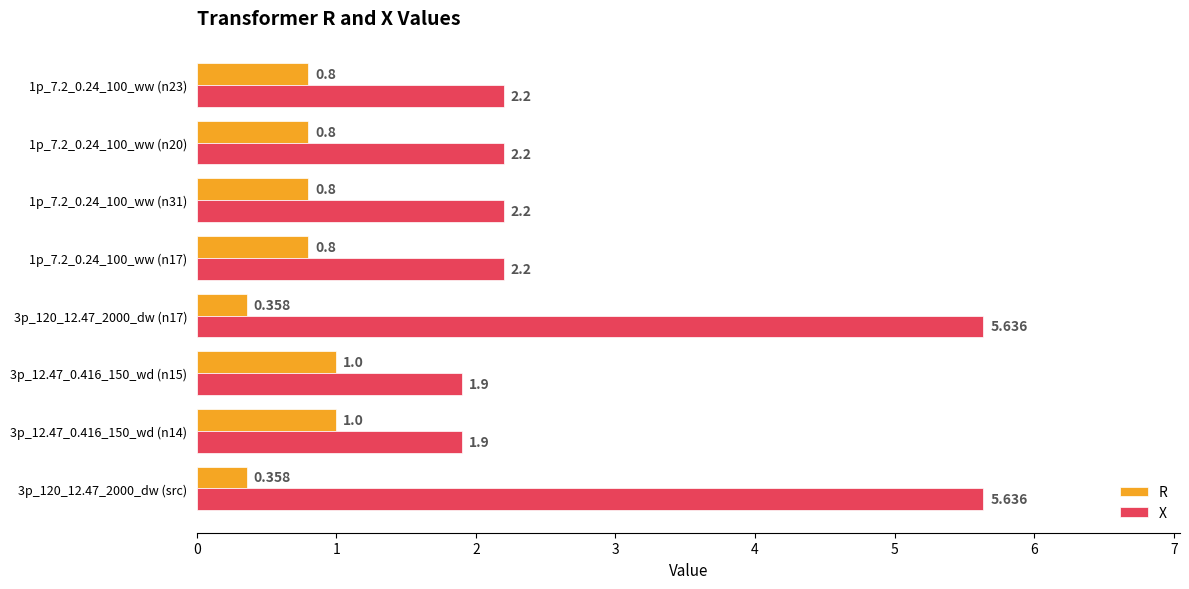

Which series has the widest spread of values?

X